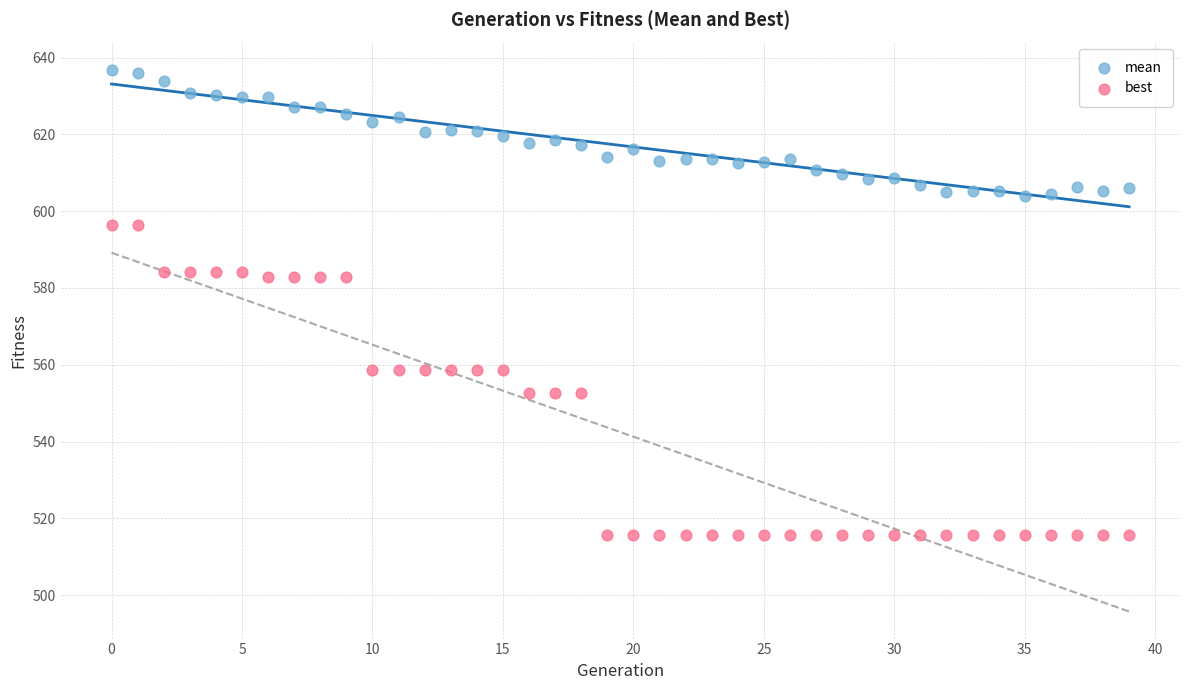

Which series contains the highest Y value?

mean